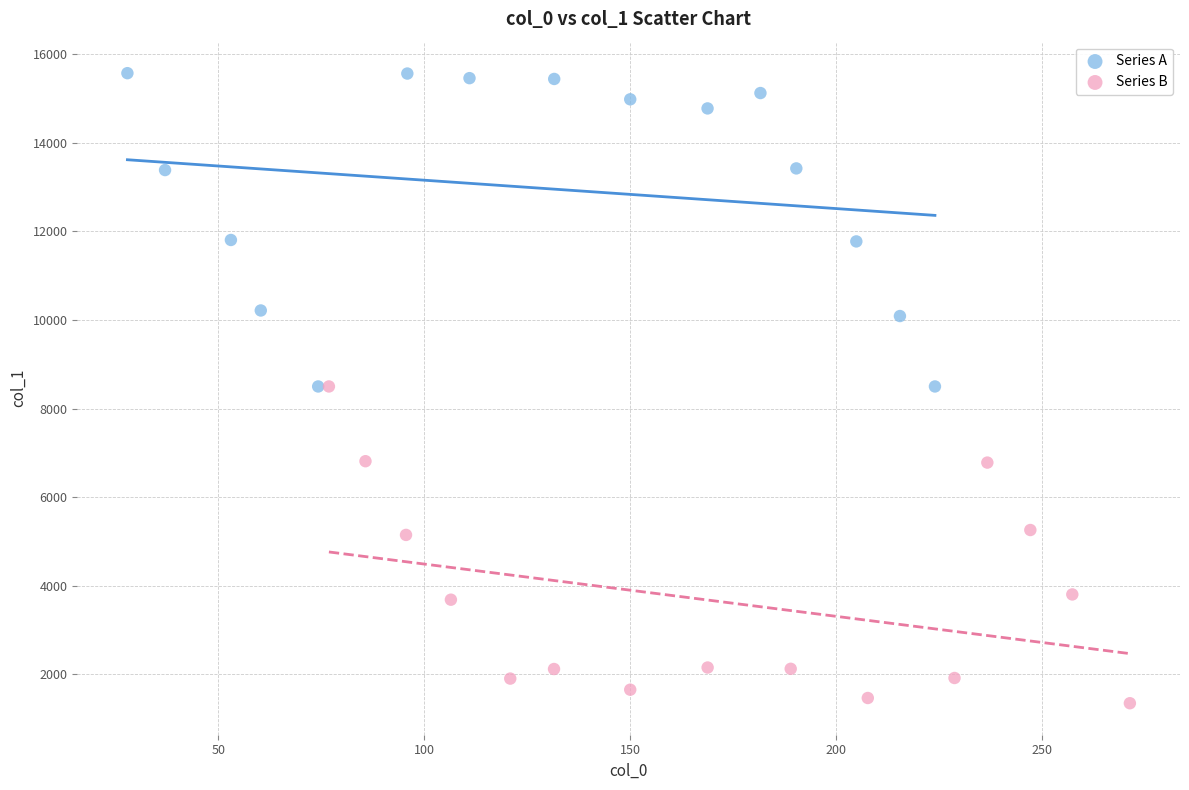

Which series reaches the minimum Y coordinate?

Series B